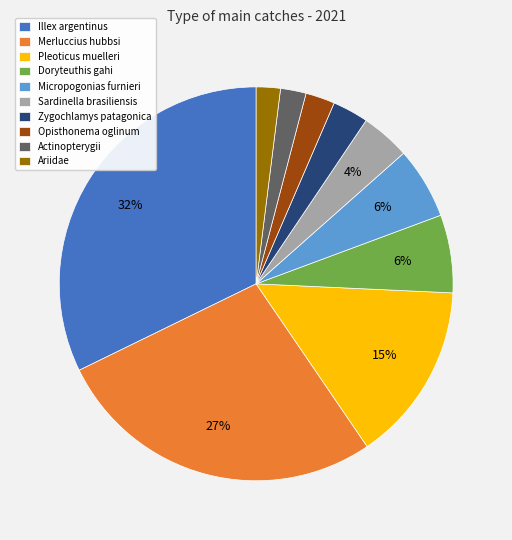

Is there a majority slice in this chart?

No